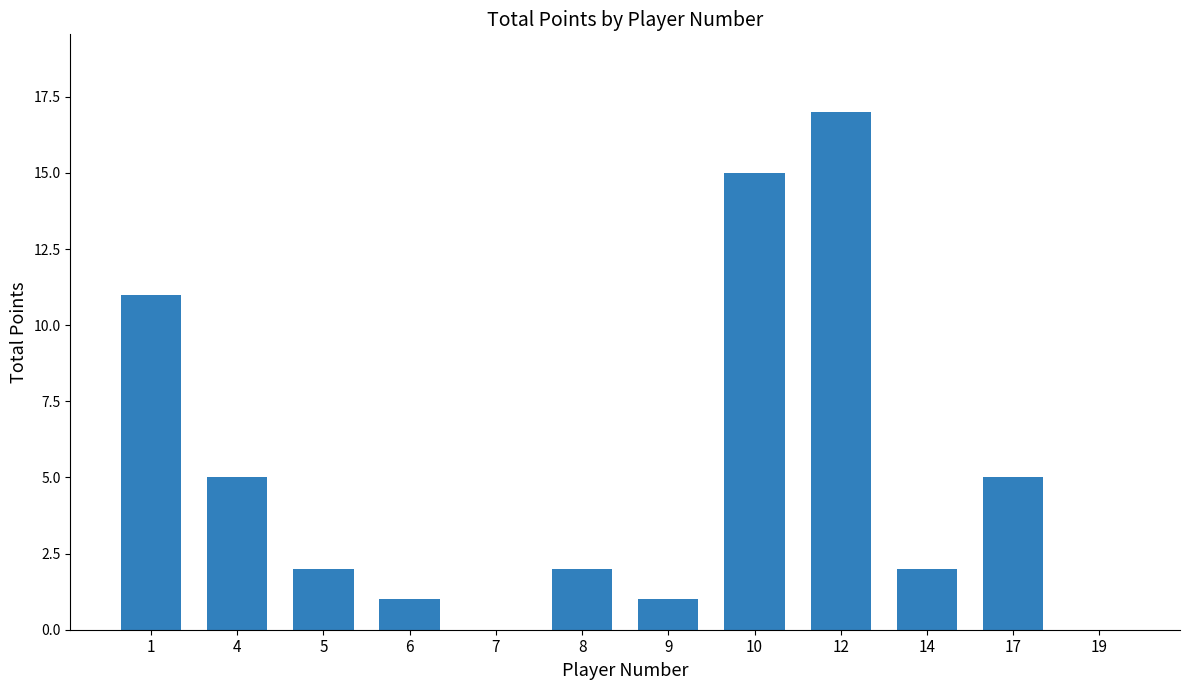

Does the chart contain stacked bars?

No